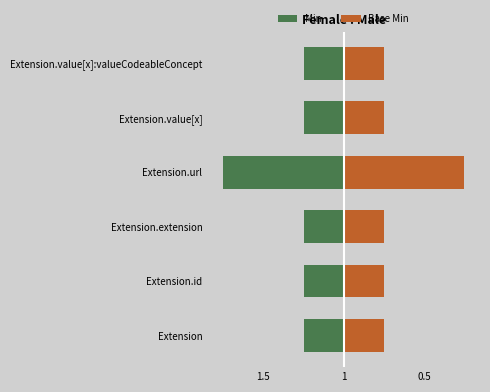

Reading left to right, list all the values displayed in this chart.

Min: -0.5	-0.5	-0.5	-1.5	-0.5	-0.5
Base Min: 0.5	0.5	0.5	1.5	0.5	0.5